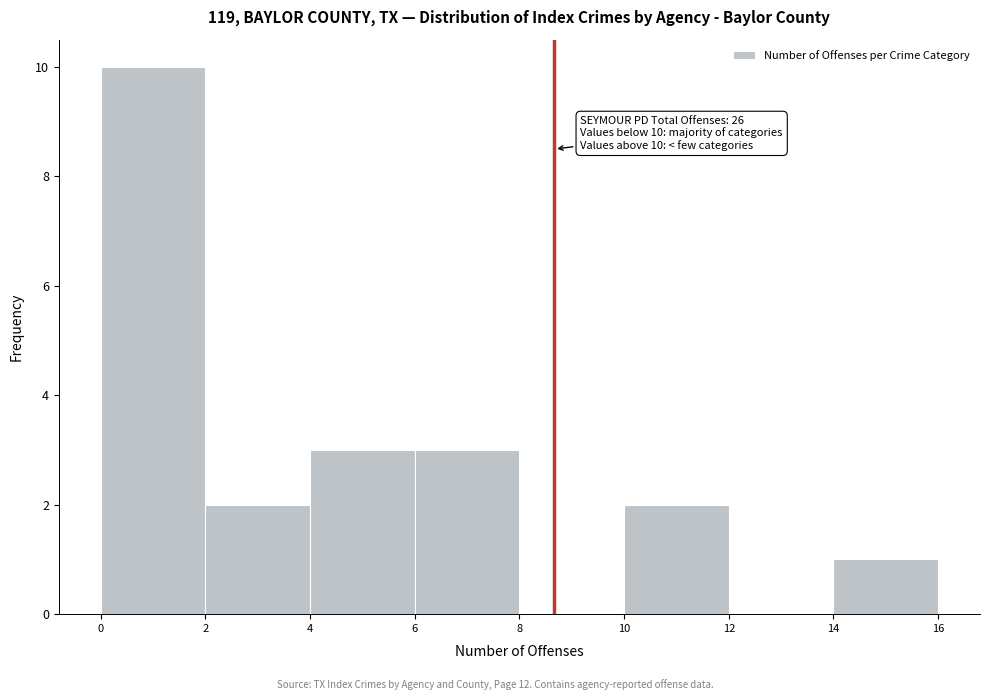

Over which range of the x-axis is the bar tallest?

0 to 2